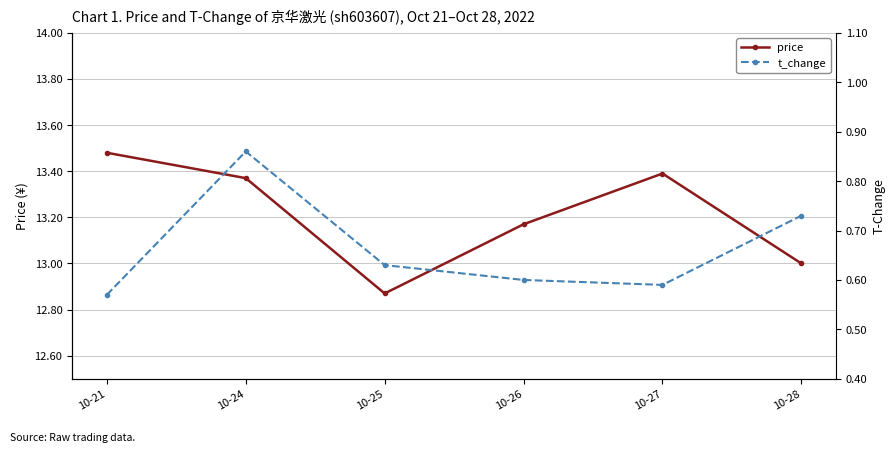

Reading left to right, what are all the values shown in this chart?

price: 10-21=13.5	10-24=13.4	10-25=12.9	10-26=13.2	10-27=13.4	10-28=13.0
t_change: 10-21=0.6	10-24=0.9	10-25=0.6	10-26=0.6	10-27=0.6	10-28=0.7